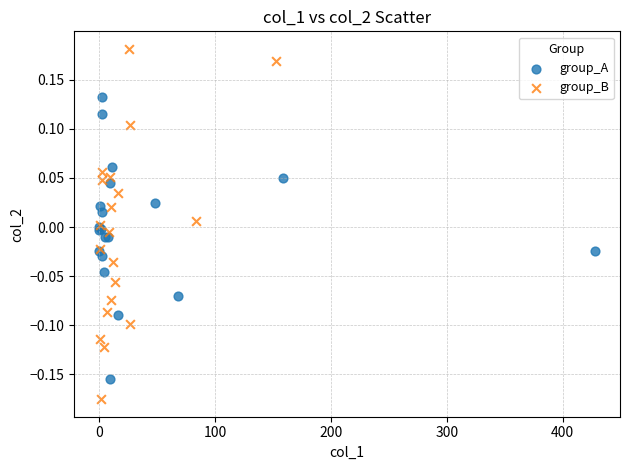

Which series contains the highest Y value?

group_B